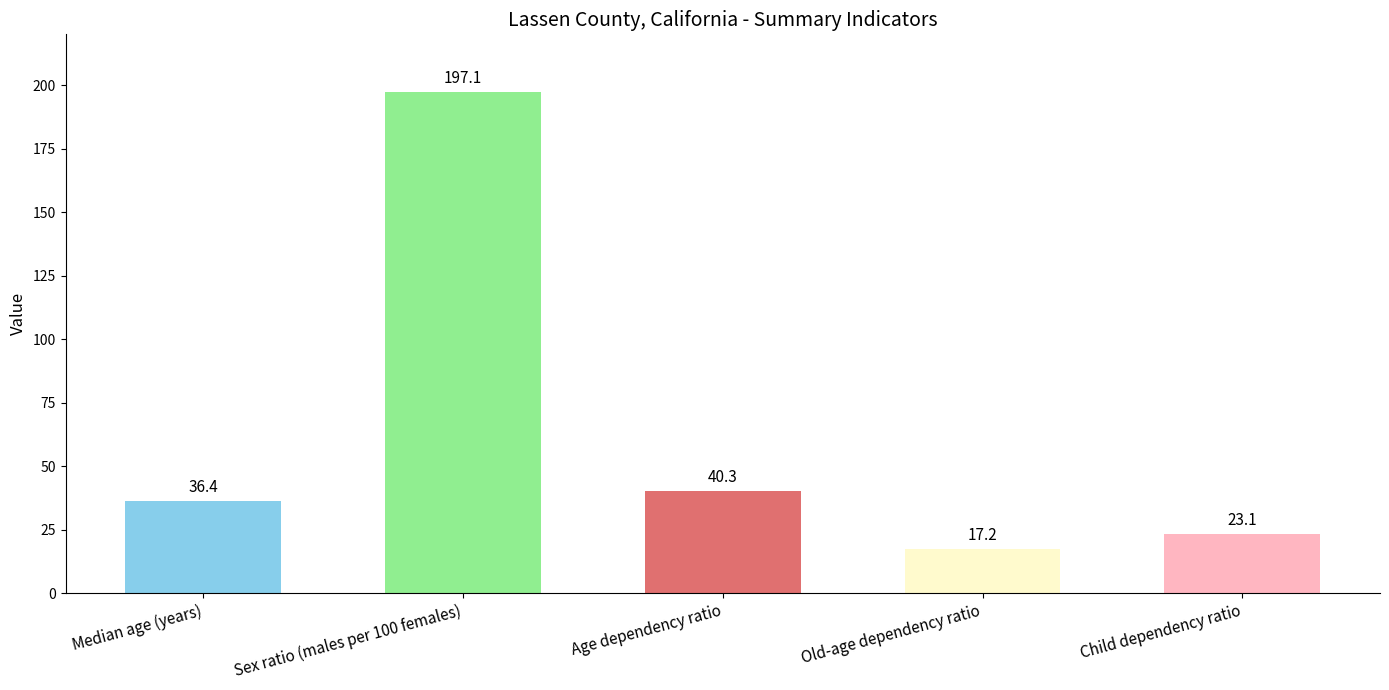

What is the minimum value shown in the chart?

17.2